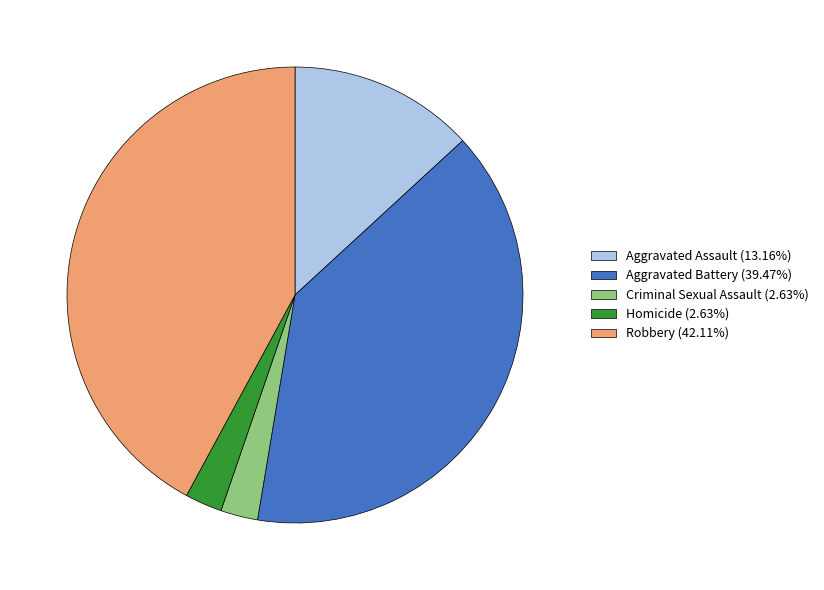

How many slices are in this pie chart?

5